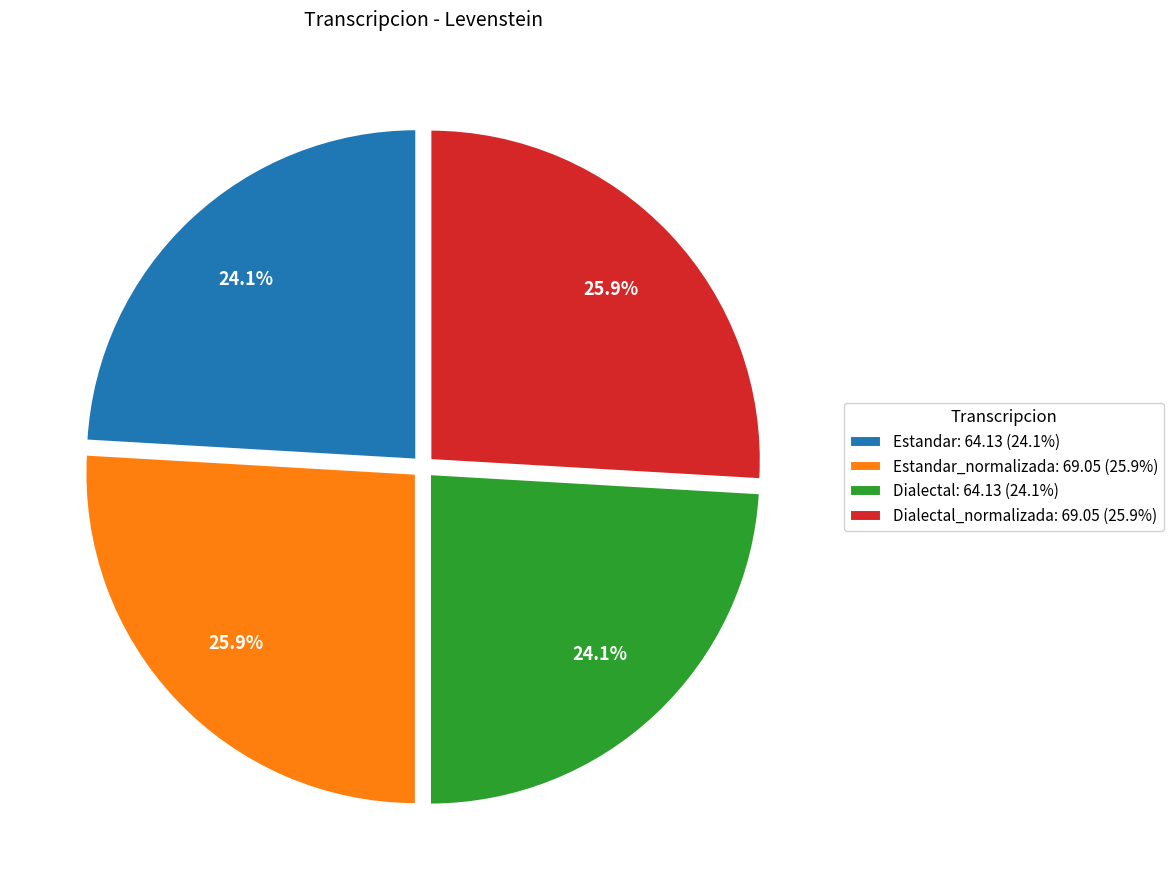

Is there a majority slice in this chart?

No